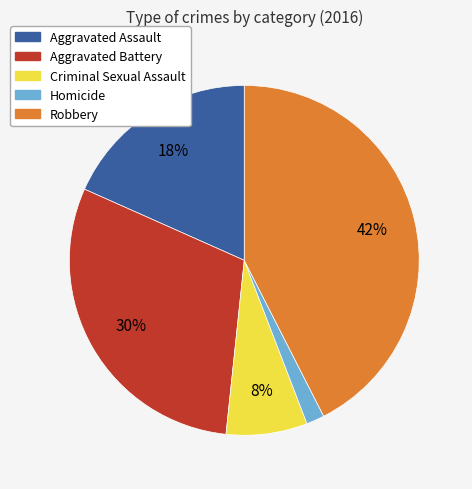

Is it true that Criminal Sexual Assault is 21% of the pie?

False